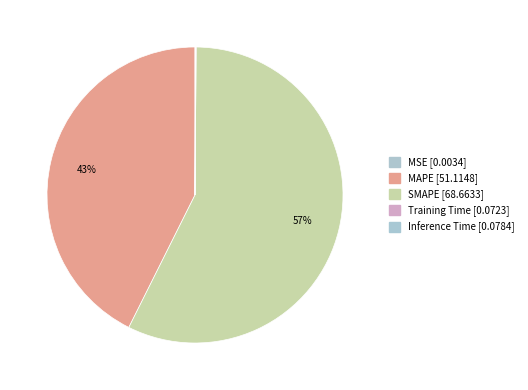

Do SMAPE and MAPE together represent more than half of the pie?

Yes